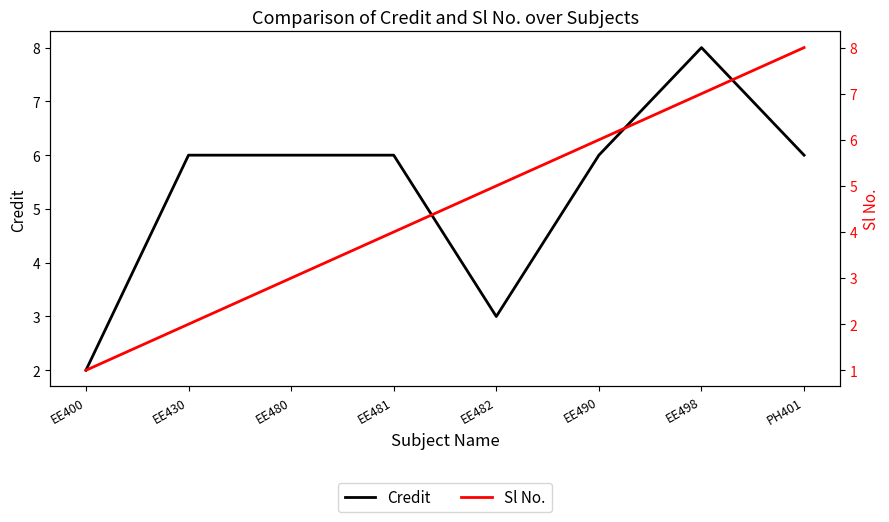

What is the difference between the highest and lowest values at EE481?

2